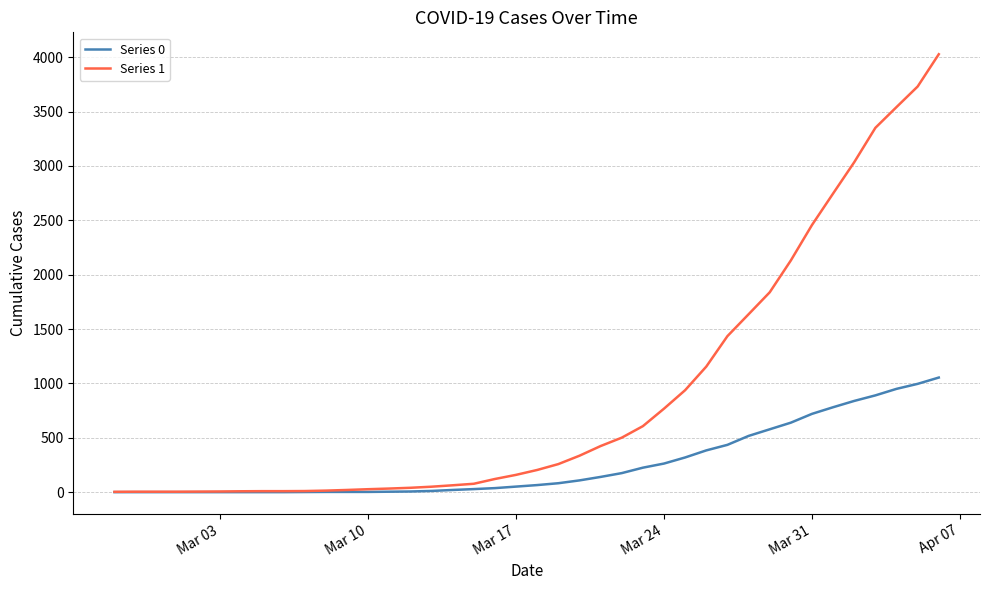

Which series has the largest range (max minus min)?

Series 1